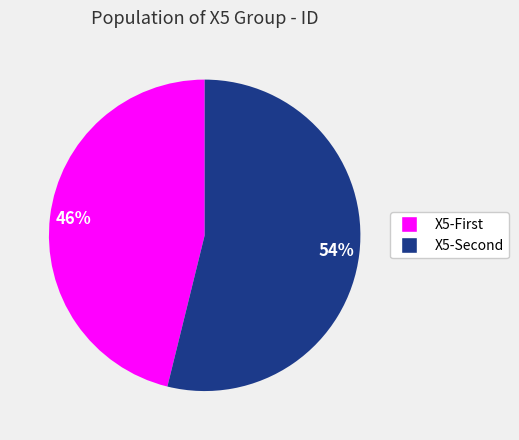

Is there any slice that represents more than half of the pie?

Yes